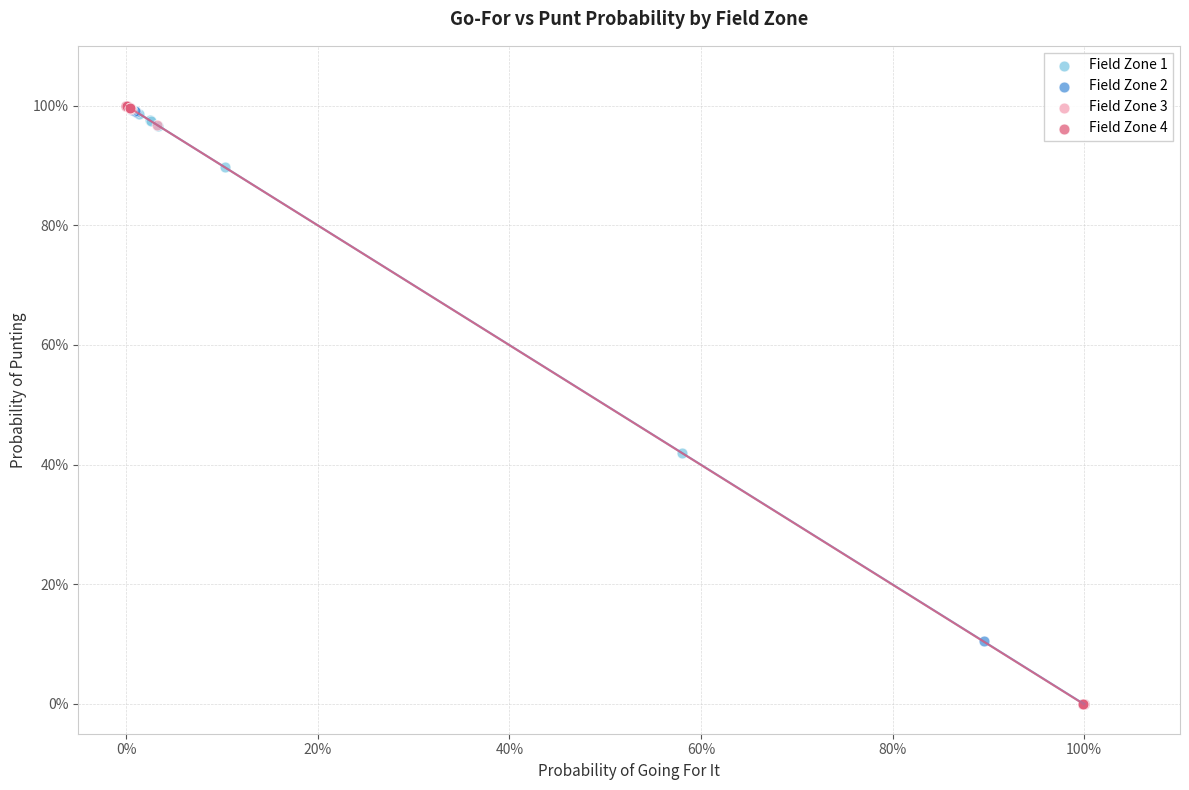

What are all the series names shown in the legend?

Field Zone 1, Field Zone 2, Field Zone 3, Field Zone 4